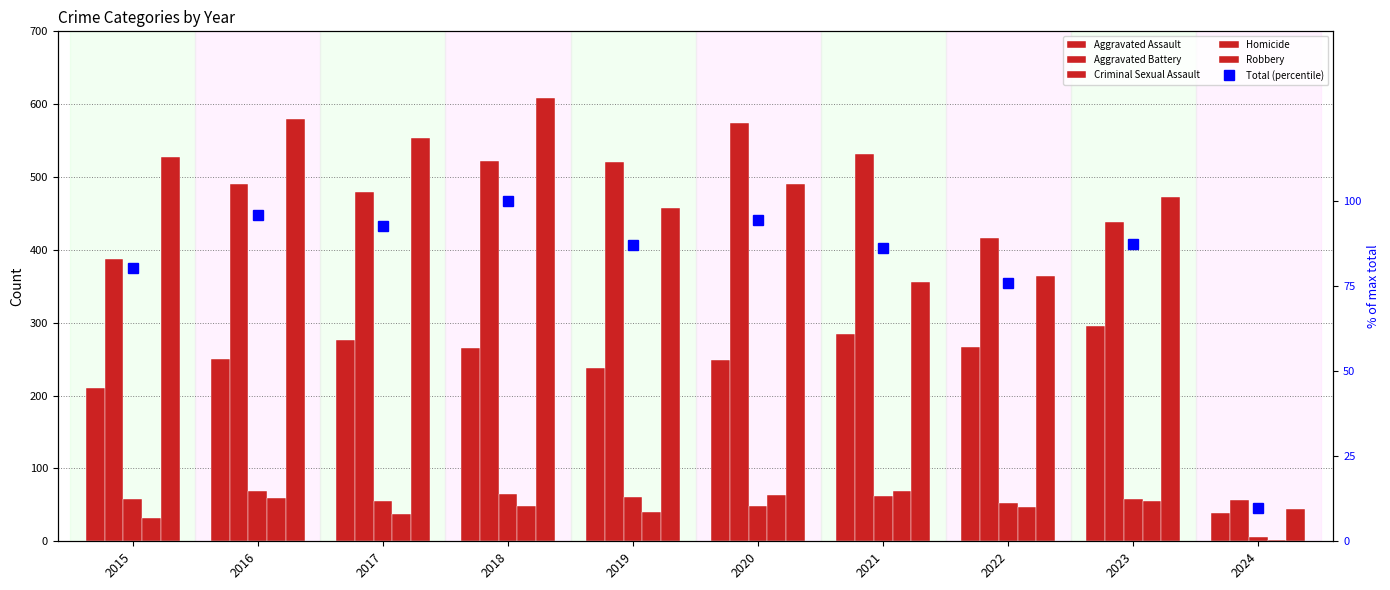

At which category is the sum across all series the highest?

2018